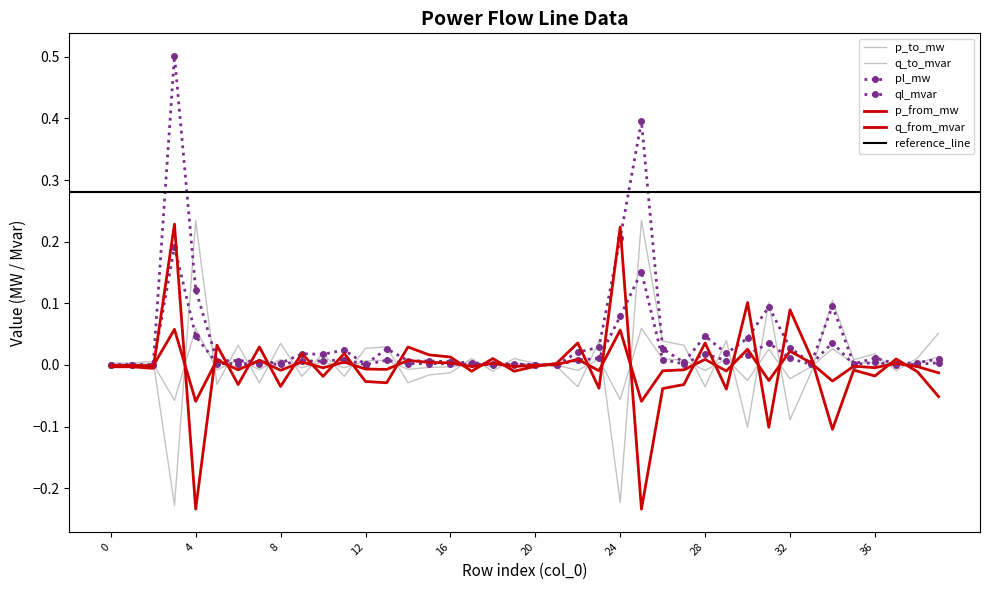

What is the lowest value of the q_from_mvar series?

-0.1